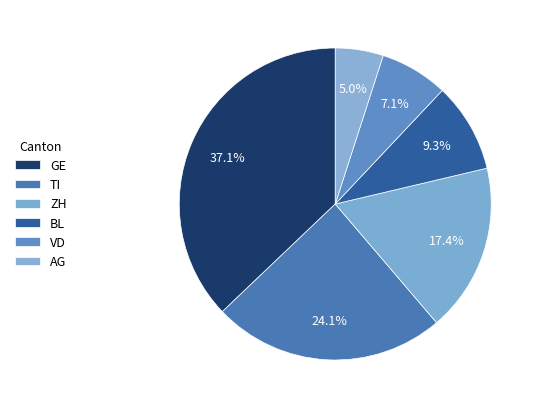

How many slices are in this pie chart?

6